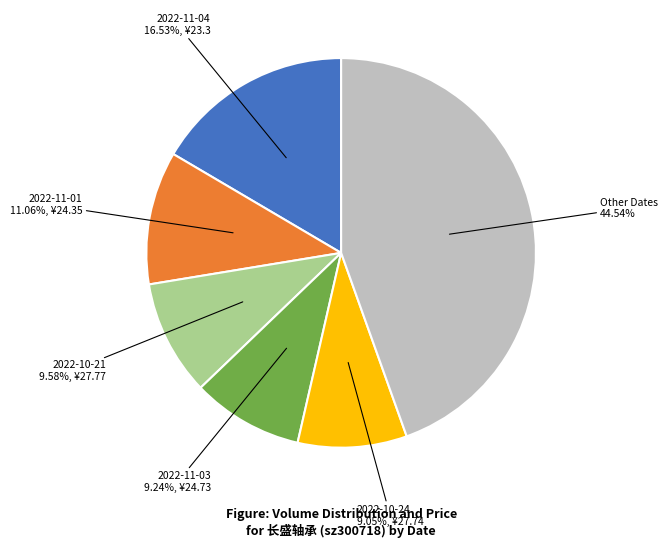

Between Other Dates and 2022-11-03, which is larger?

Other Dates